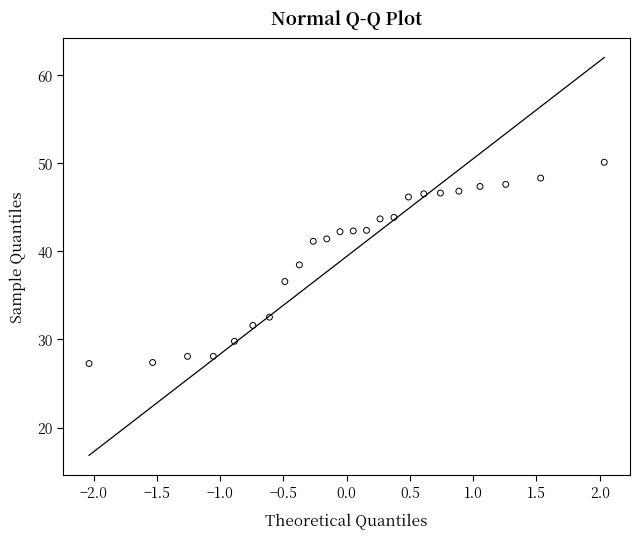

What is the range of Y values (max minus min)?

22.9